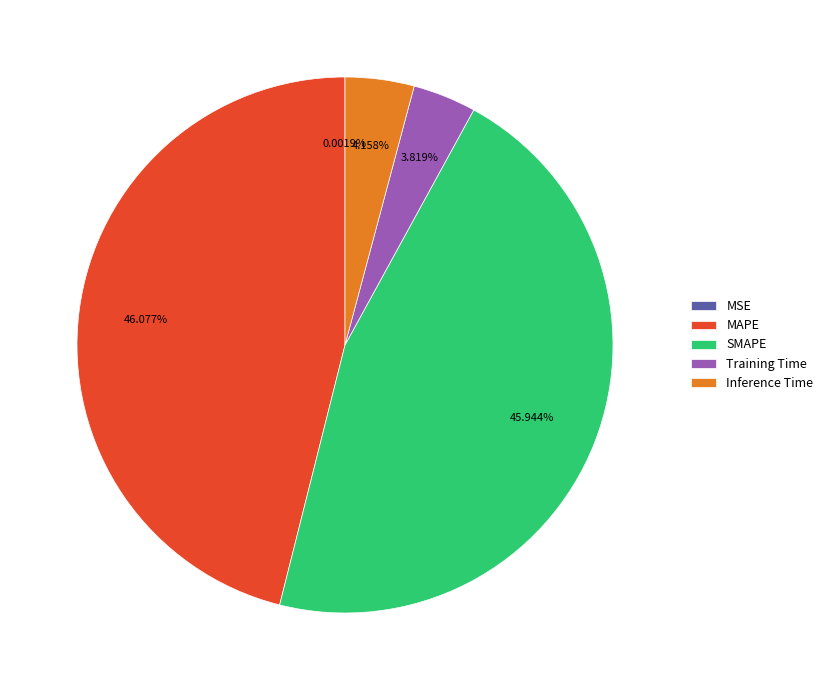

Between Training Time and SMAPE, which is larger?

SMAPE